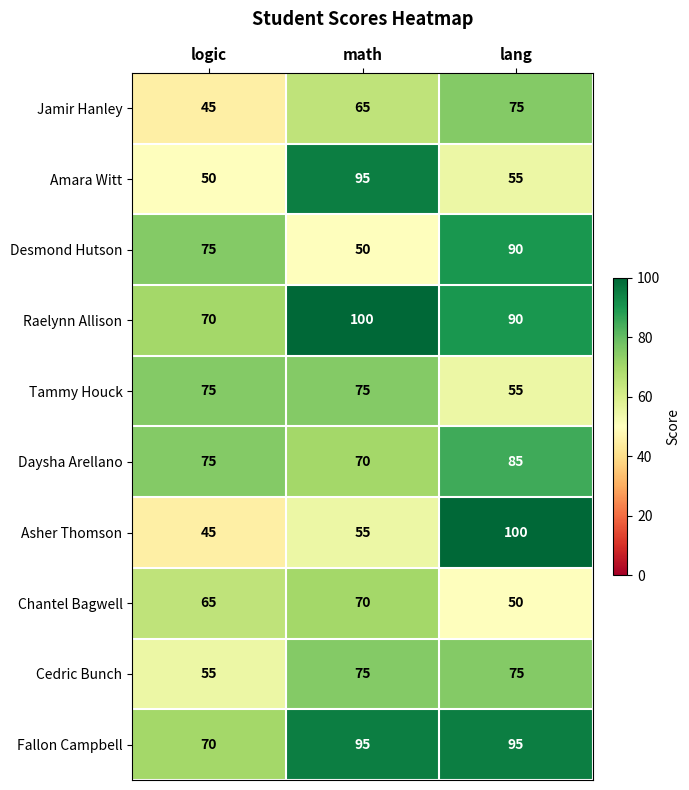

Reading left to right, list all the values displayed in this chart.

Jamir Hanley: logic=45	math=65	lang=75
Amara Witt: logic=50	math=95	lang=55
Desmond Hutson: logic=75	math=50	lang=90
Raelynn Allison: logic=70	math=100	lang=90
Tammy Houck: logic=75	math=75	lang=55
Daysha Arellano: logic=75	math=70	lang=85
Asher Thomson: logic=45	math=55	lang=100
Chantel Bagwell: logic=65	math=70	lang=50
Cedric Bunch: logic=55	math=75	lang=75
Fallon Campbell: logic=70	math=95	lang=95